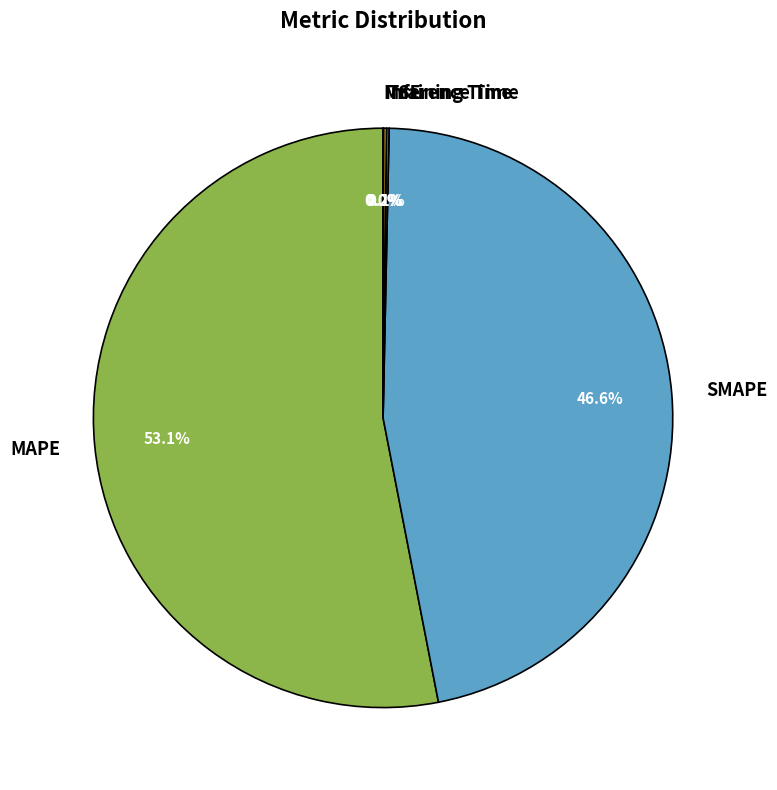

Which category has the biggest portion of the pie?

MAPE